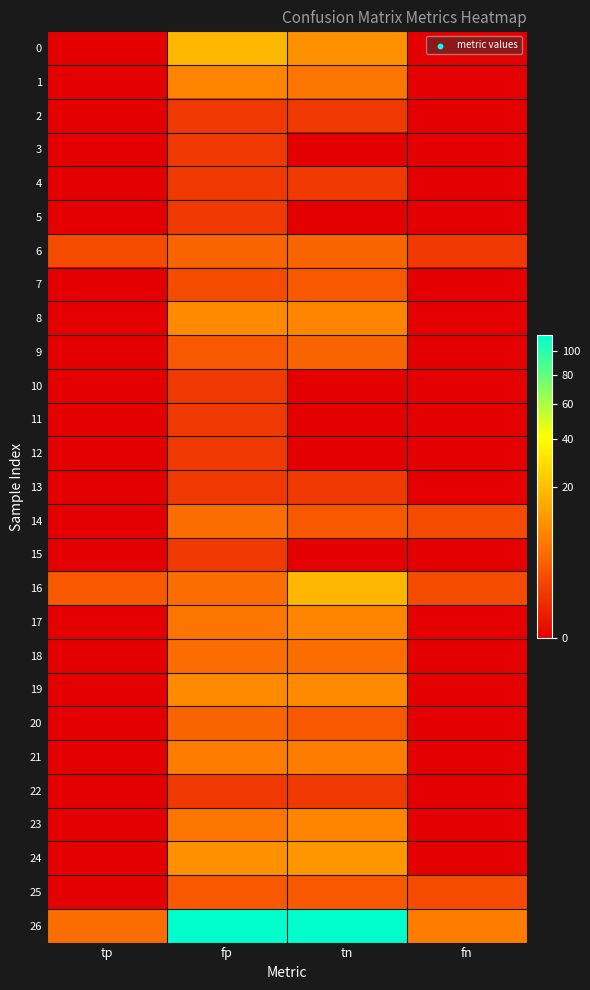

List the series in order of their peak value, highest first.

26, 0, 16, 24, 8, 19, 1, 17, 23, 21, 14, 18, 6, 9, 20, 7, 25, 2, 3, 4, 5, 10, 11, 12, 13, 15, 22